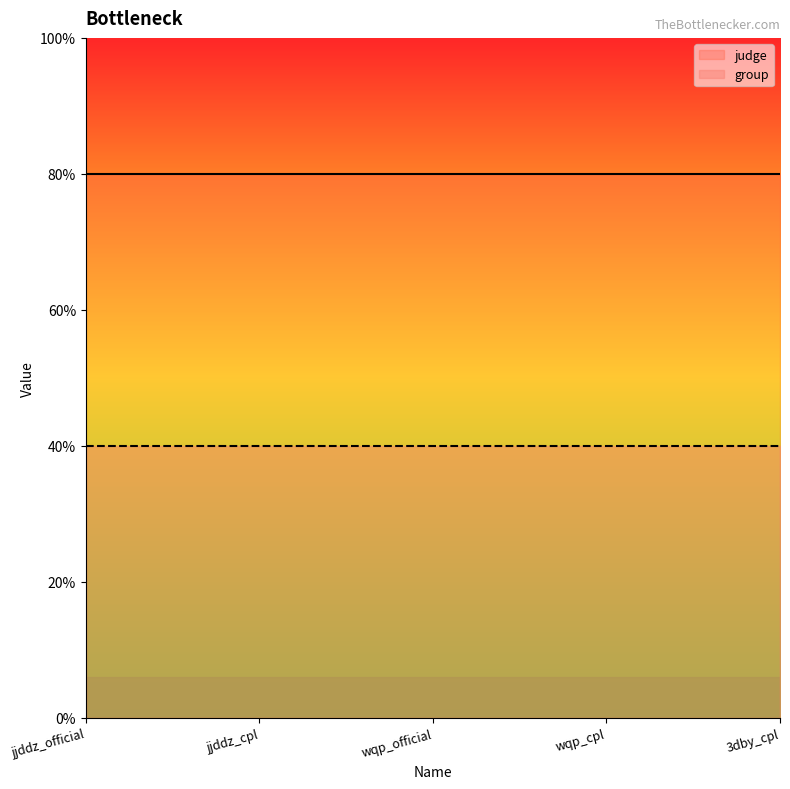

Rank the series by their maximum value, from lowest to highest.

group, judge